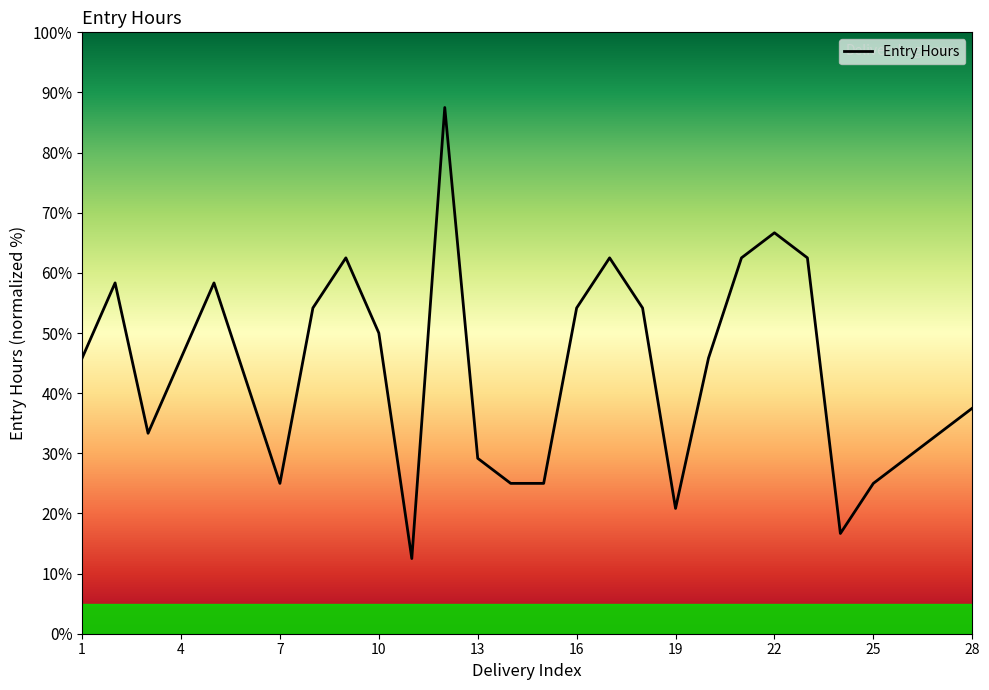

How many points are higher than both their immediate neighbors (excluding endpoints)?

6